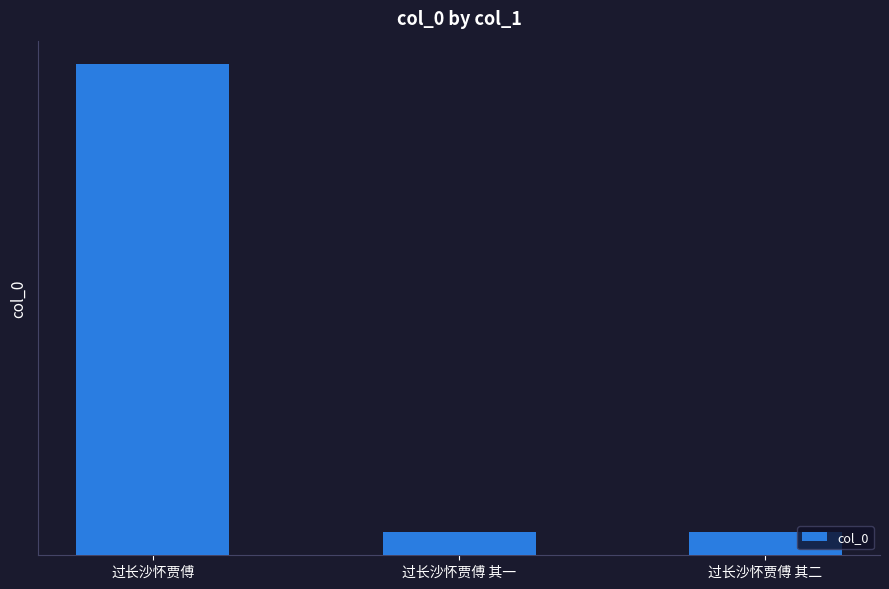

What is the value of the 2nd bar from the left?

637509